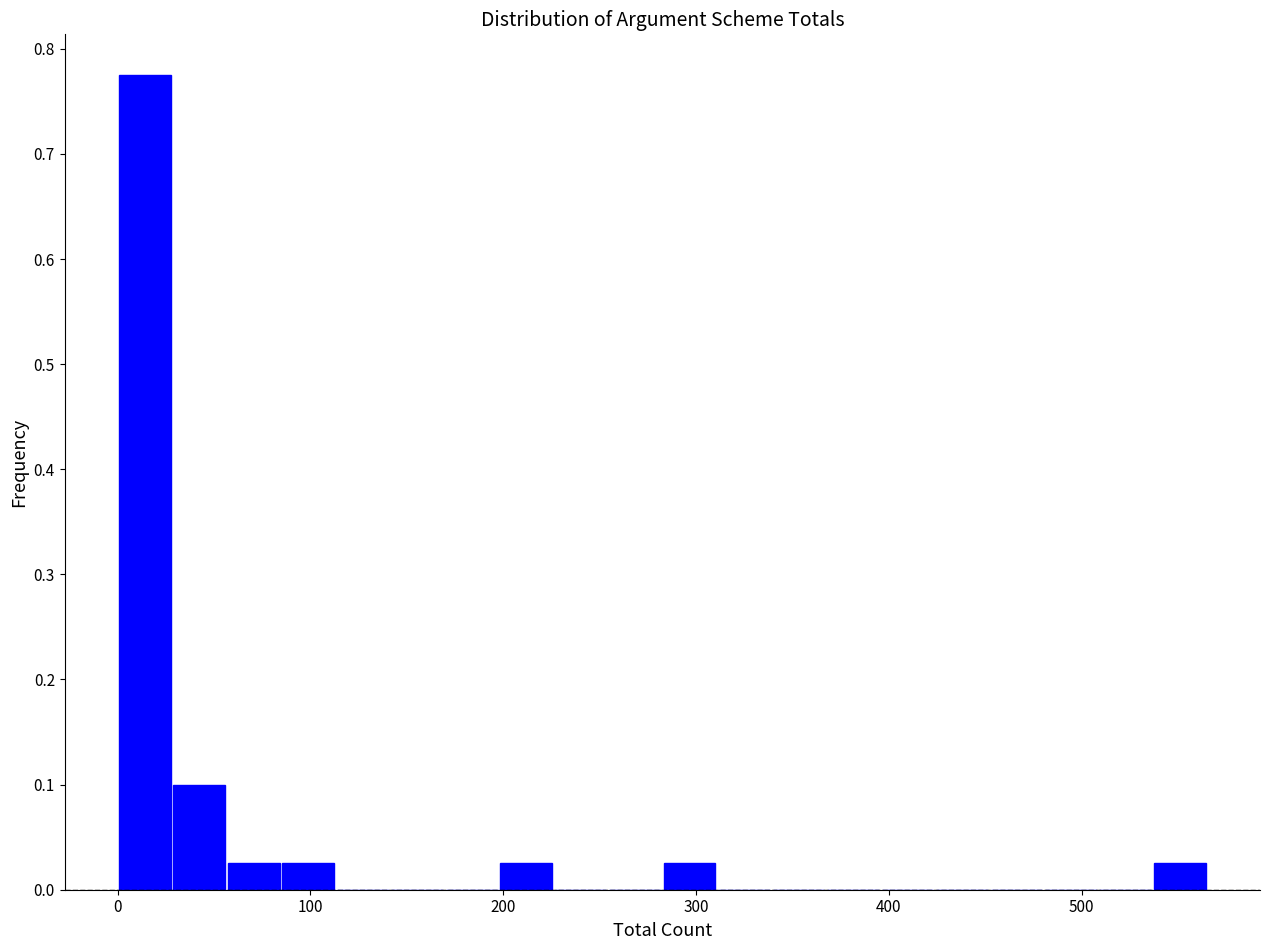

Read against the x-axis, roughly where is the centre of the tallest bar?

10